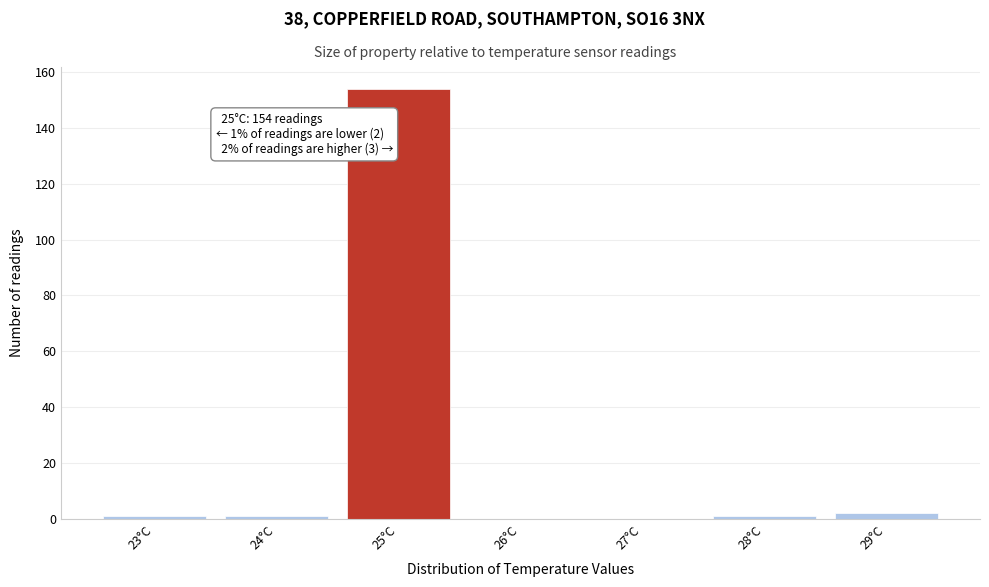

Over which range of the x-axis is the bar tallest?

24.5 to 25.5